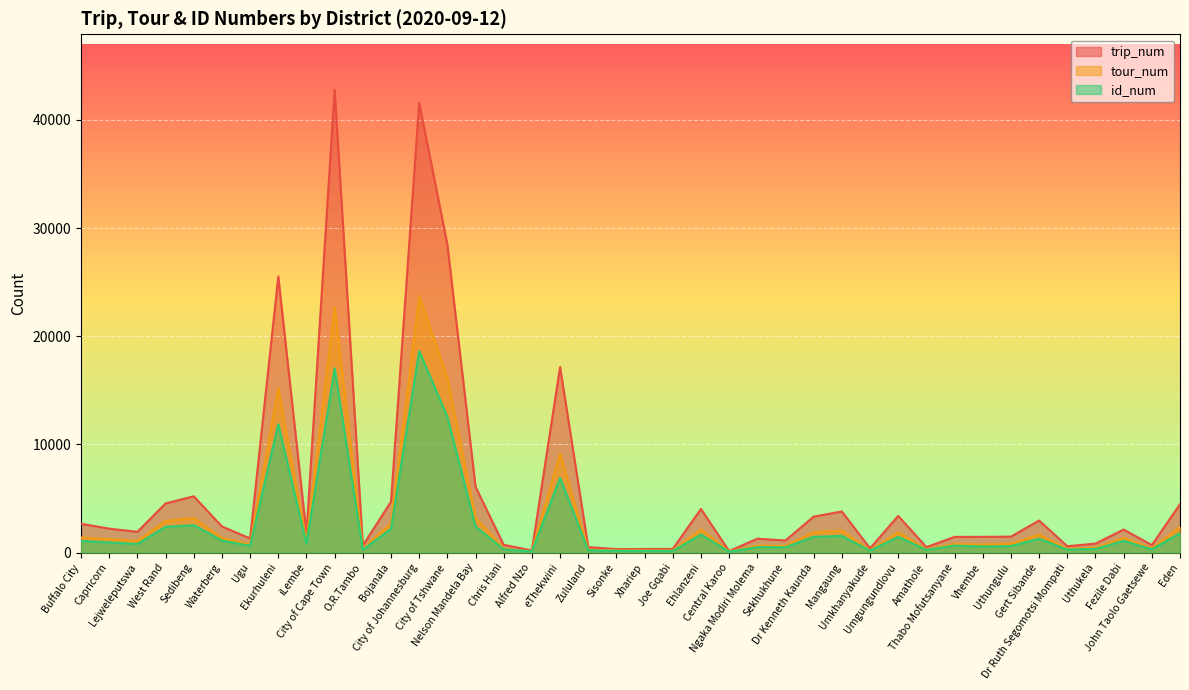

What is the difference between the highest and lowest values at Bojanala?

2503